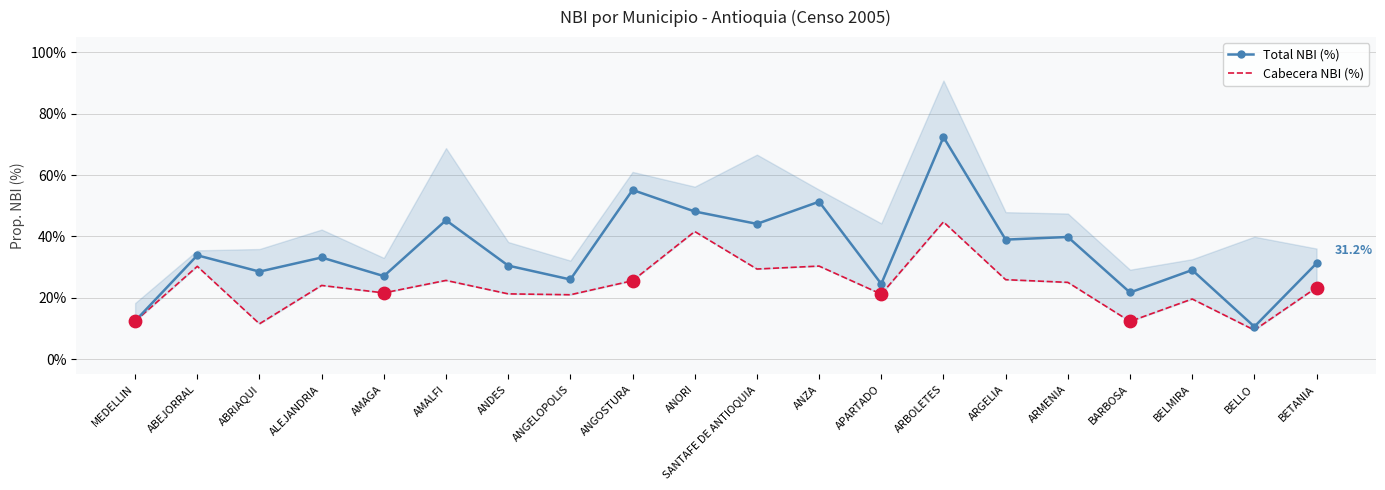

Which series has the widest spread of Y values?

Total NBI (%)